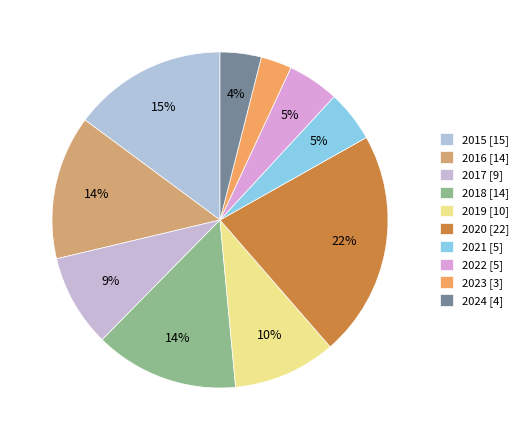

Which slice is the smallest?

2023